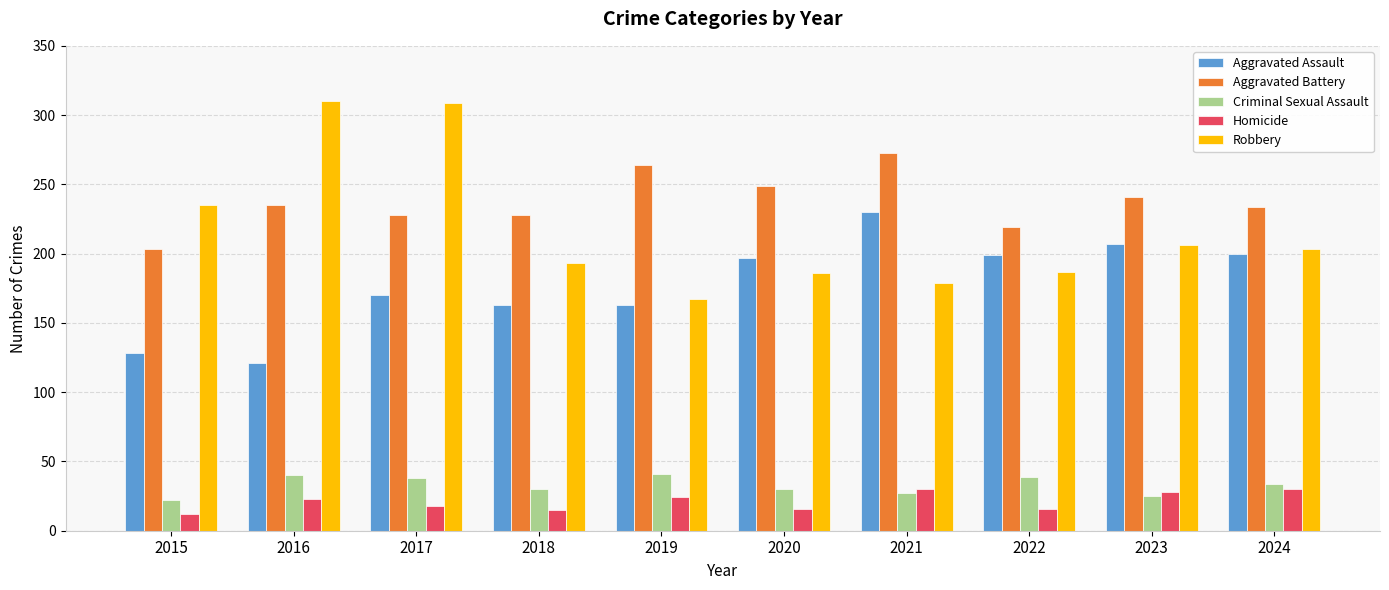

What is the value of the Criminal Sexual Assault bar at the 4th from the left?

30